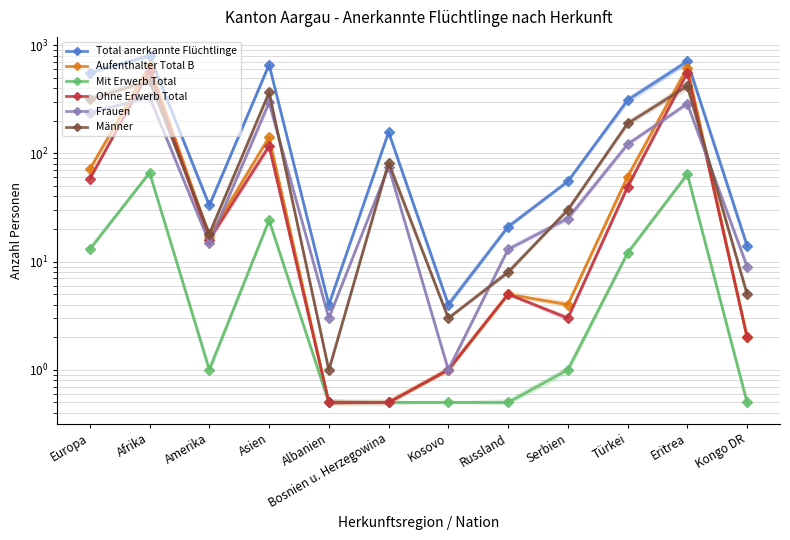

At which category is the sum across all series the highest?

Afrika